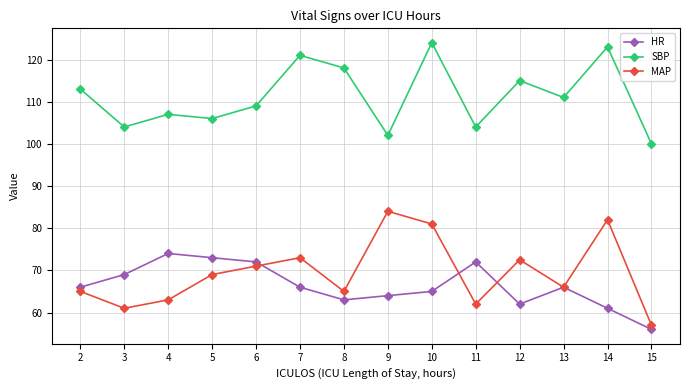

In SBP, how many points are lower than both neighbors (excluding endpoints)?

5